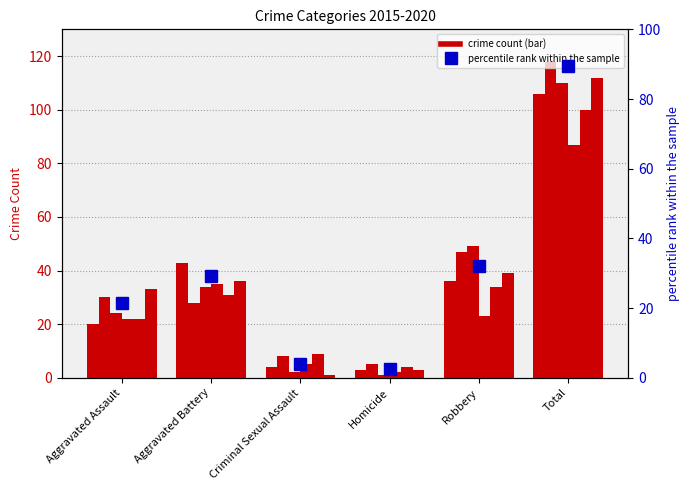

Rank the categories by value from lowest to highest.

Homicide, Criminal Sexual Assault, Aggravated Assault, Aggravated Battery, Robbery, Total